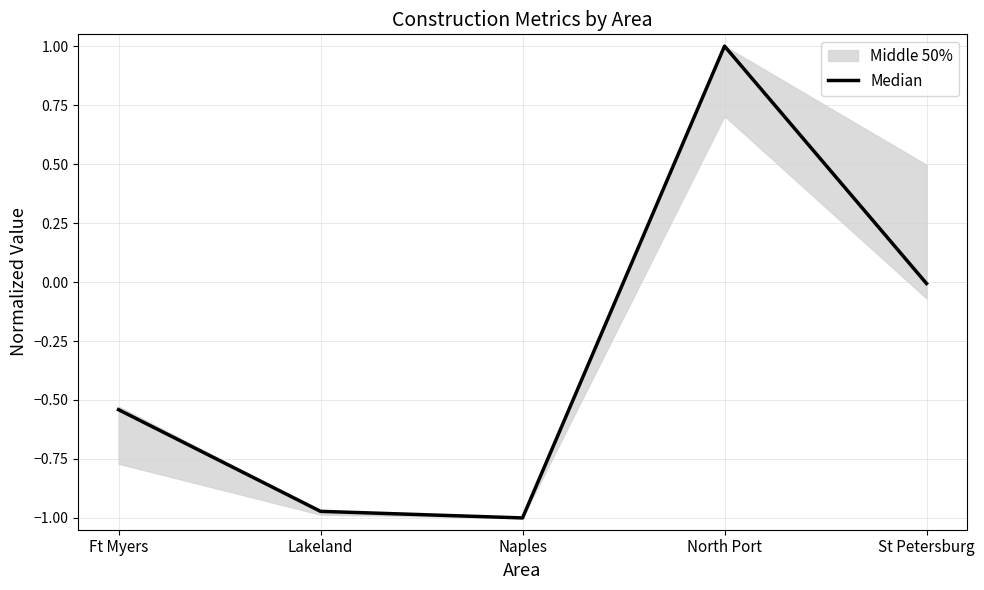

True or false: the data has more than 0 interior local peaks.

True